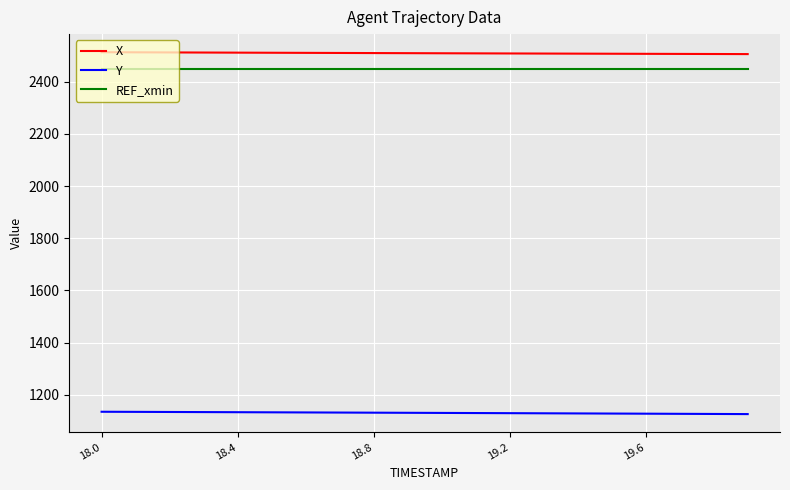

True or false: X and REF_xmin cross at least once.

False